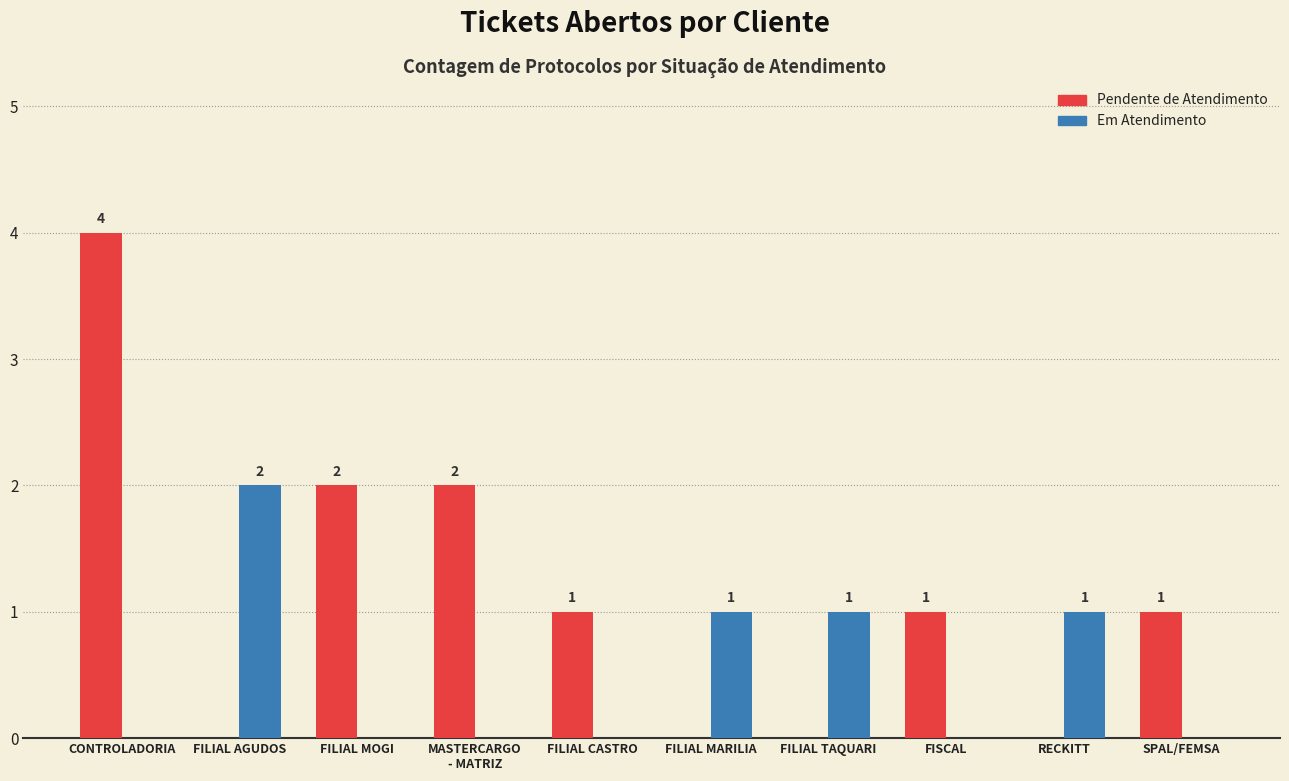

The value of Em Atendimento at FILIAL TAQUARI is 1. True or false?

True